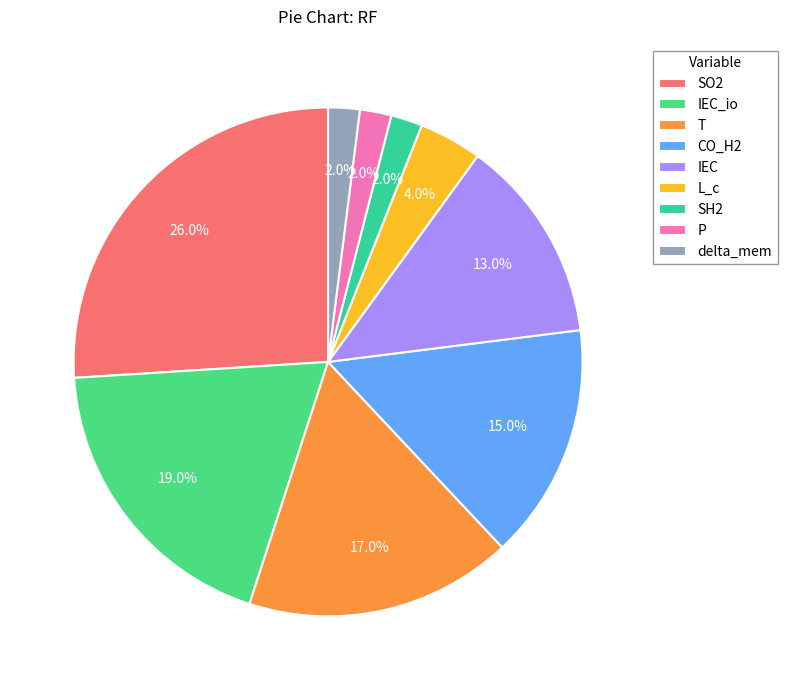

What is the total percentage of delta_mem and T?

19.0%